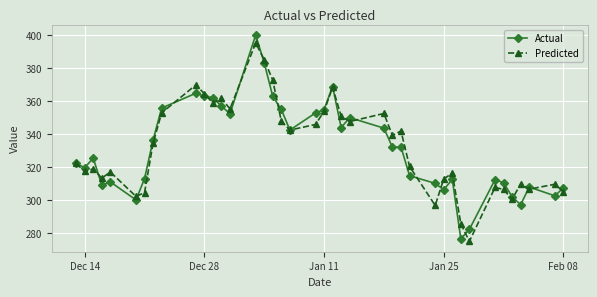

What are all the series names shown in the legend?

Actual, Predicted